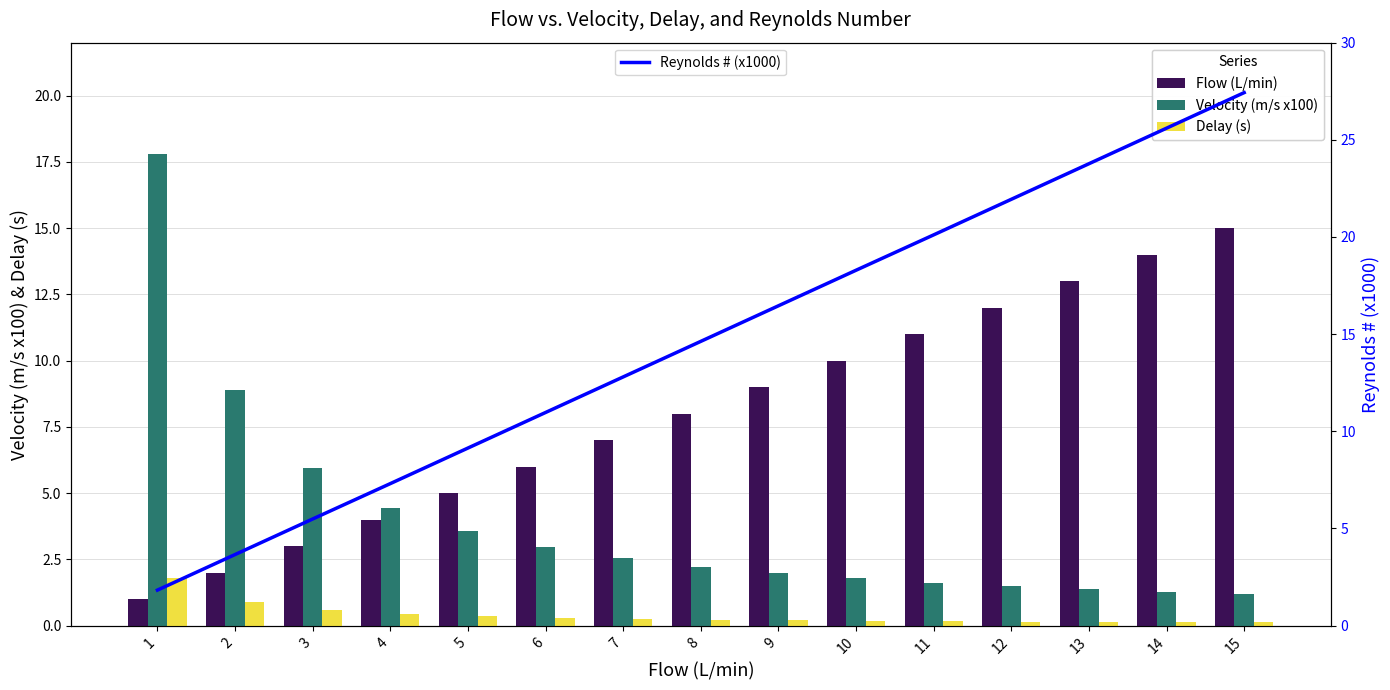

What is the maximum value shown in the chart?

27.4